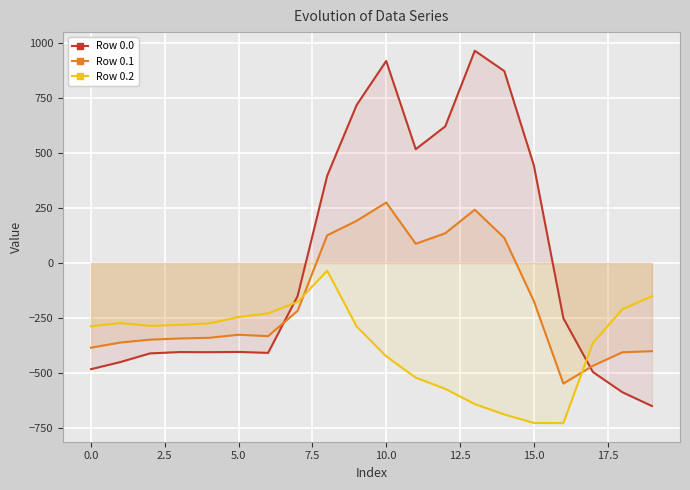

What are all the series names shown in the legend?

Row 0.0, Row 0.1, Row 0.2